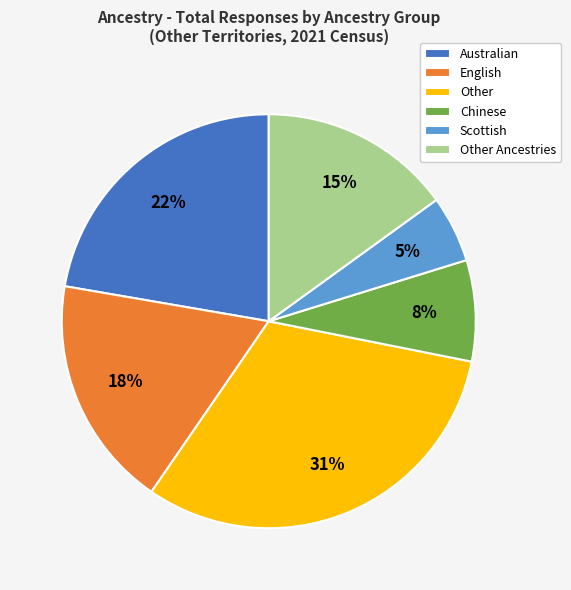

Which category has the smallest portion of the pie?

Scottish